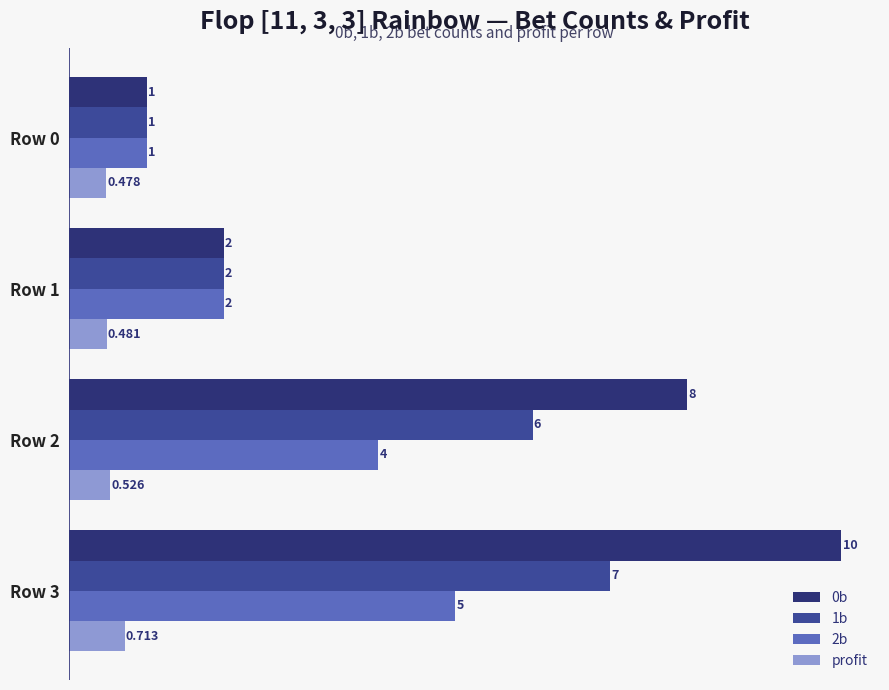

Rank the series by their average value, from highest to lowest.

0b, 1b, 2b, profit